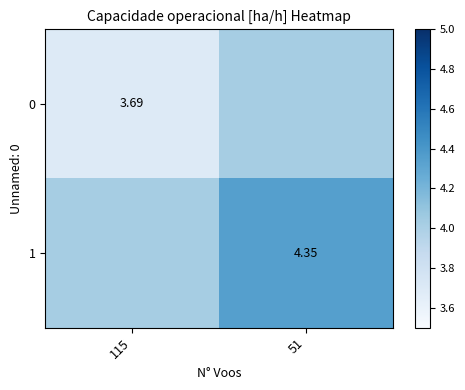

The 0 series shows 4.0 at 51. True or false?

True